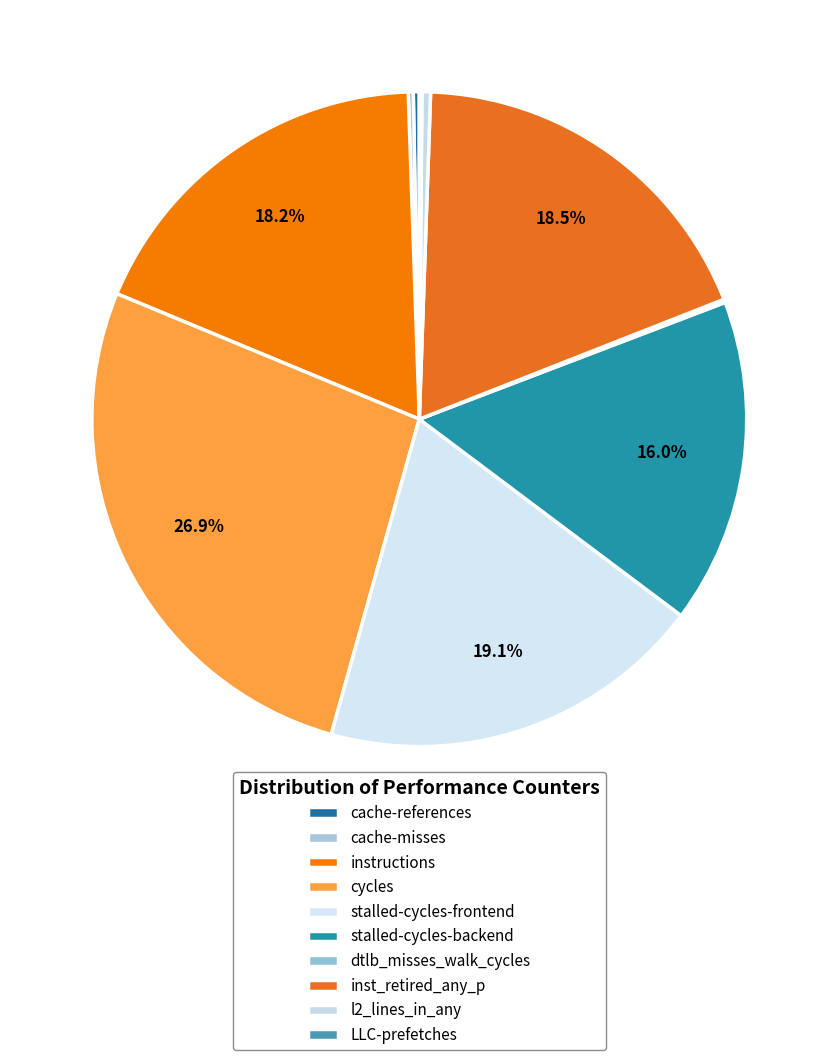

Is it true that cache-references is 0% of the pie?

True